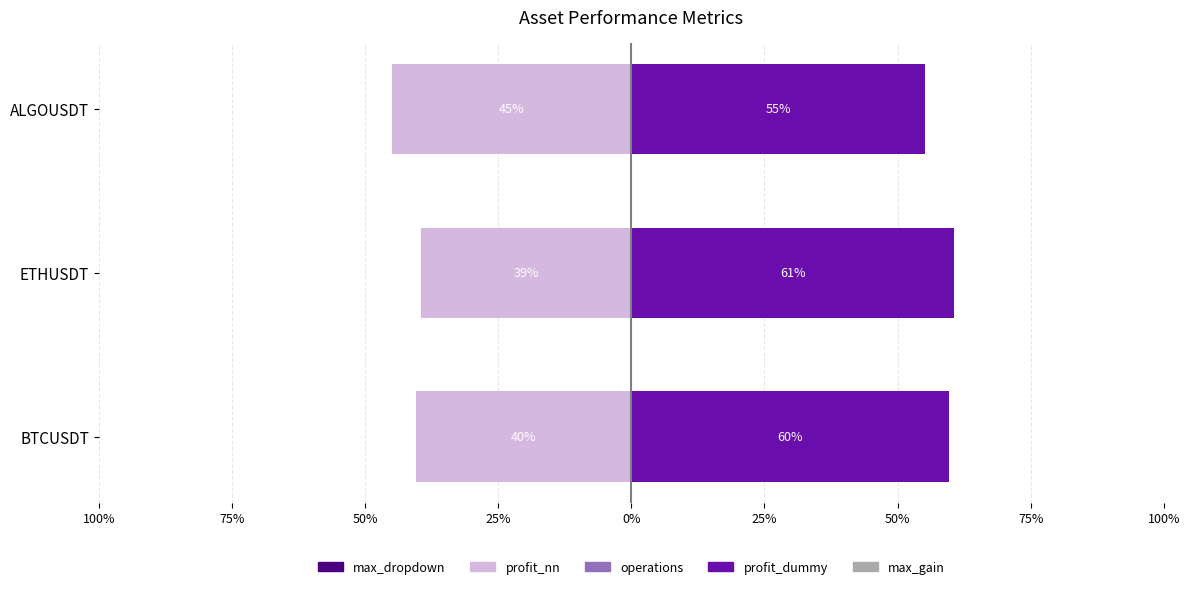

Is the value of profit_nn at 75% greater than the value of max_dropdown at 75%?

No